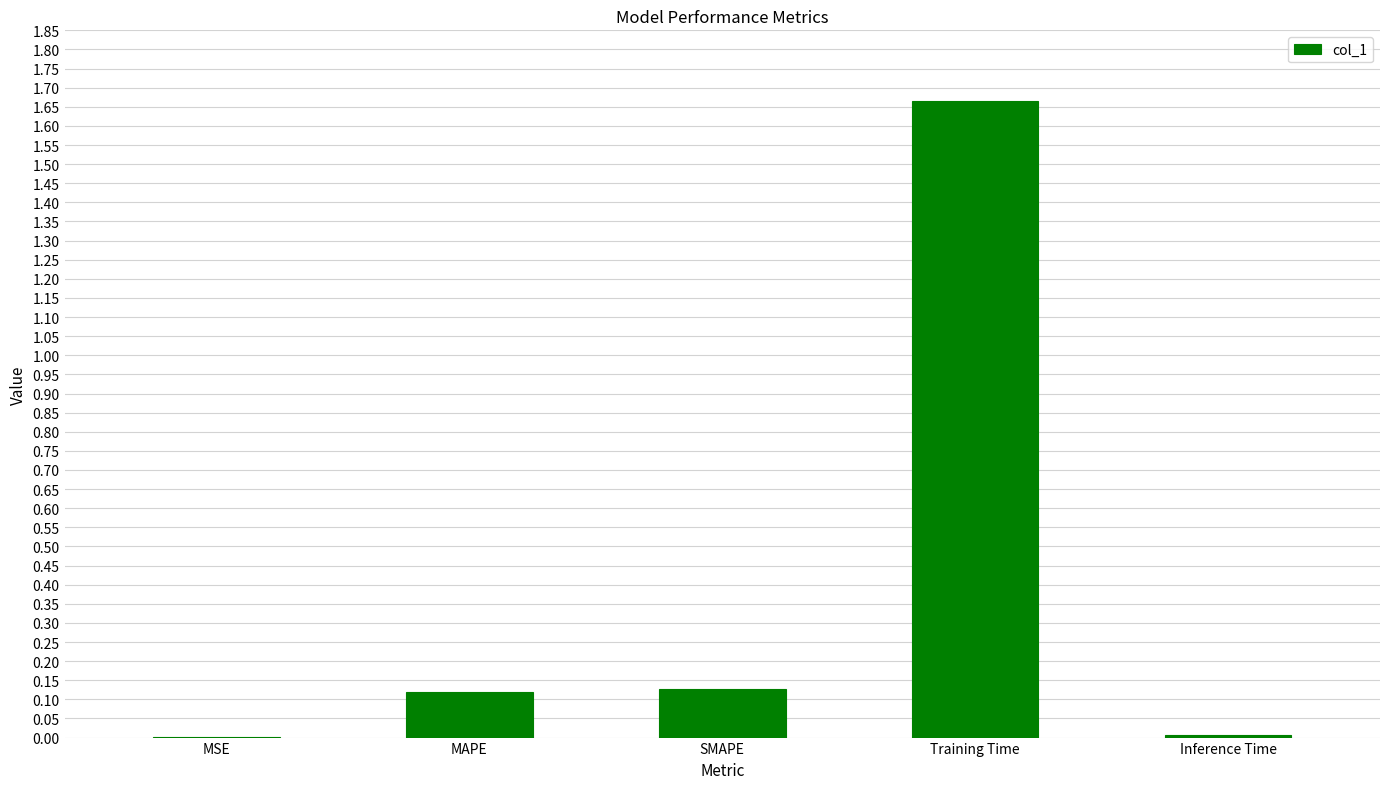

Which category has the highest value across all series?

Training Time